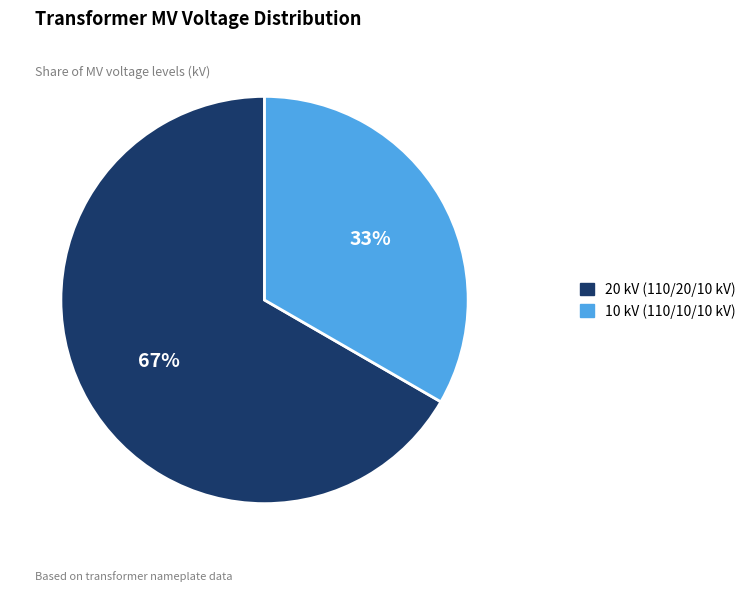

What is the smallest slice in the pie chart?

10 kV (110/10/10 kV)